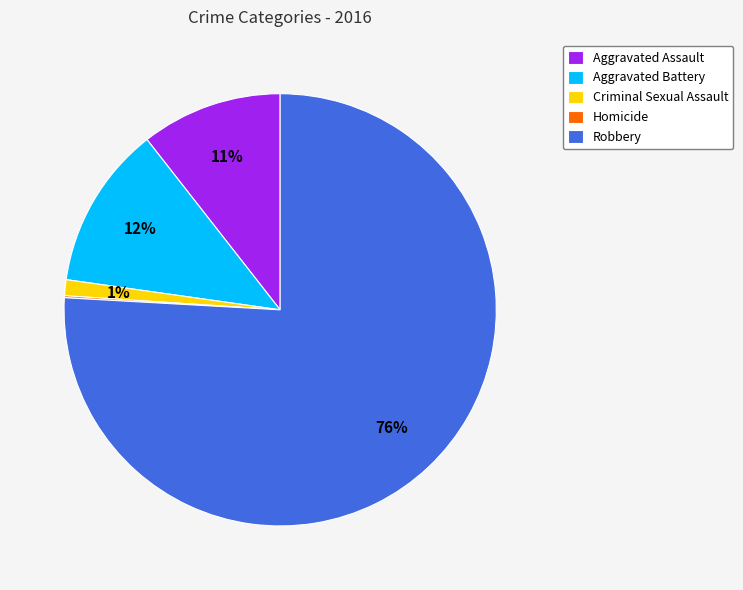

To the nearest percent, what is the average slice percentage?

20%